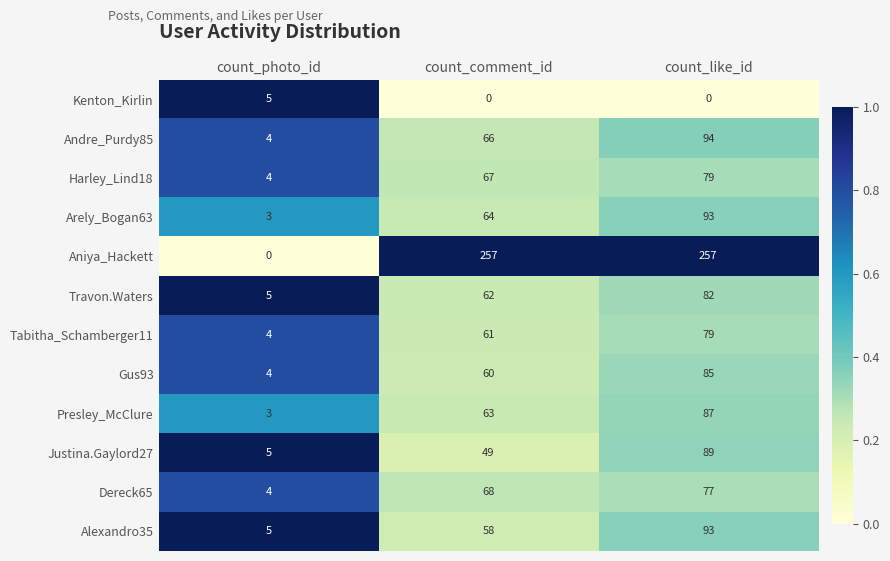

Which category has the lowest value in the Tabitha_Schamberger11 series?

count_photo_id